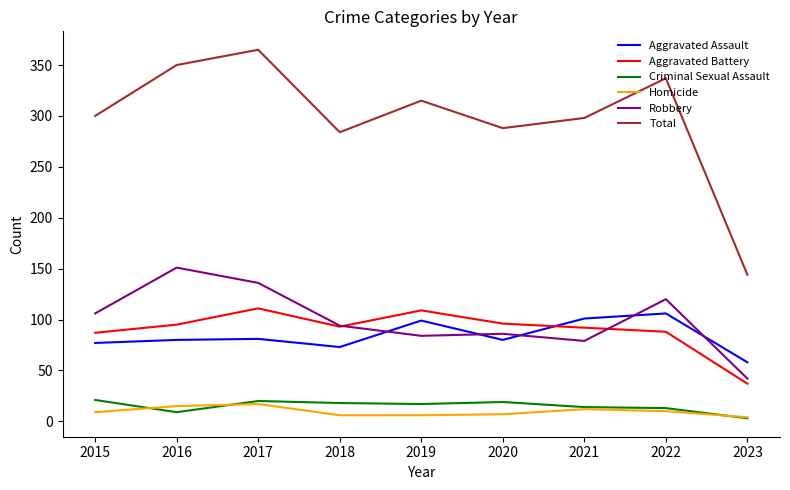

True or false: Aggravated Assault and Robbery intersect in this chart.

True